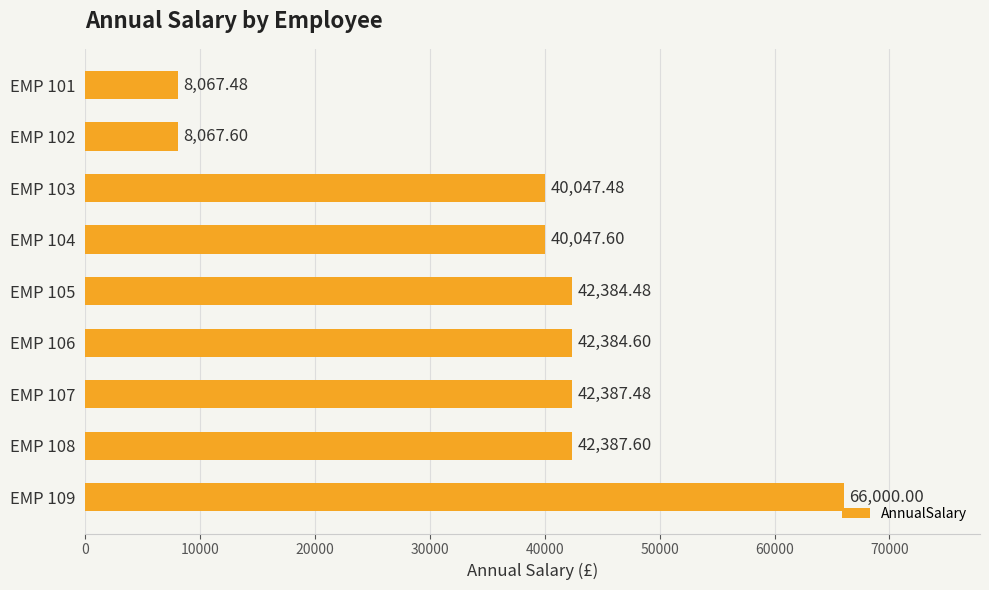

What is the sum of all values?

331774.3